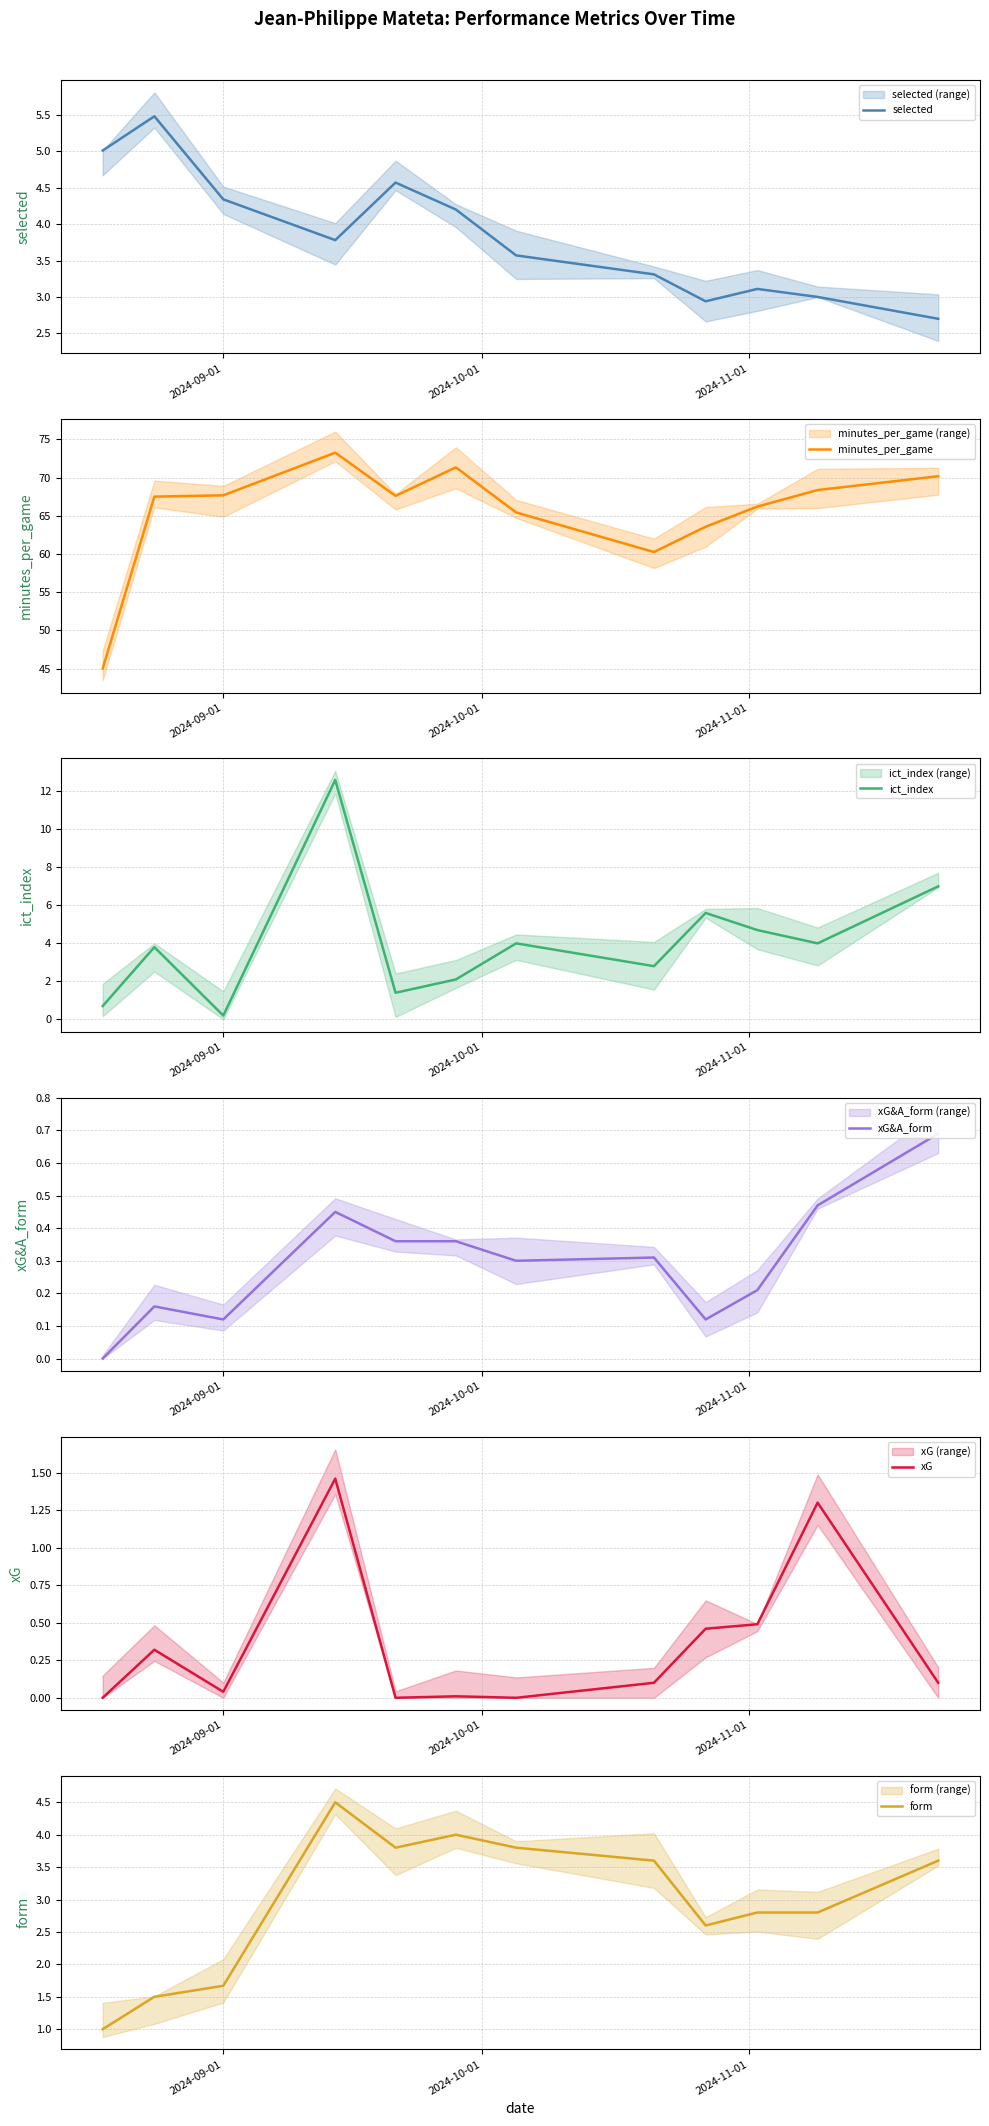

The value of form at 7 is 5.0. True or false?

False